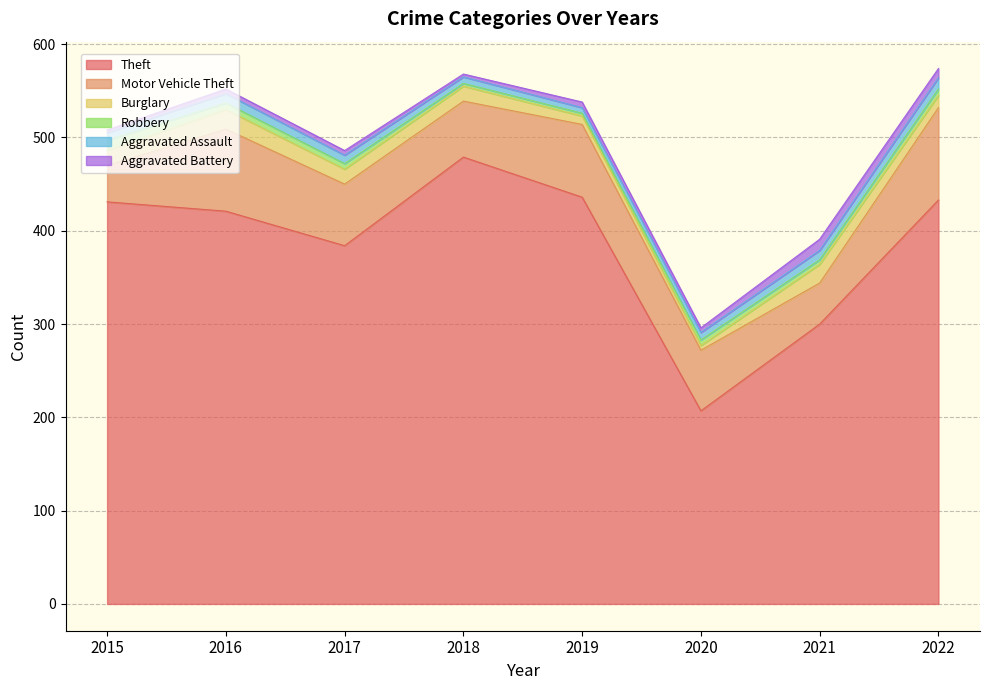

At 2022, list the series in order from smallest to largest.

Robbery, Aggravated Battery, Aggravated Assault, Burglary, Motor Vehicle Theft, Theft